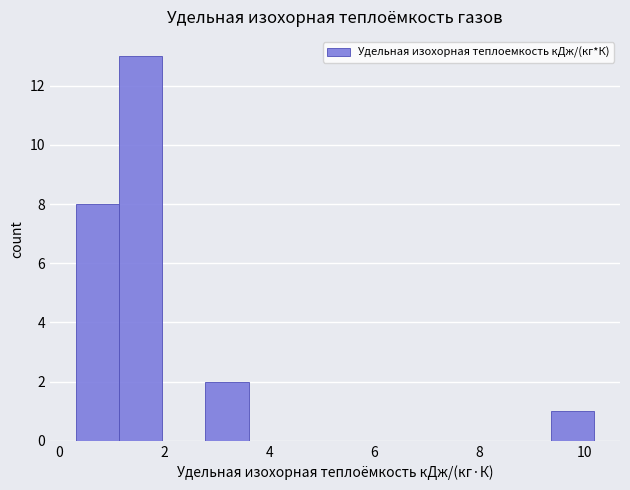

How tall is the bar that spans 2.8 to 3.6 on the x-axis? Neither the bar edges nor the heights are printed on the chart, so give them approximately, as read against the axes.

2